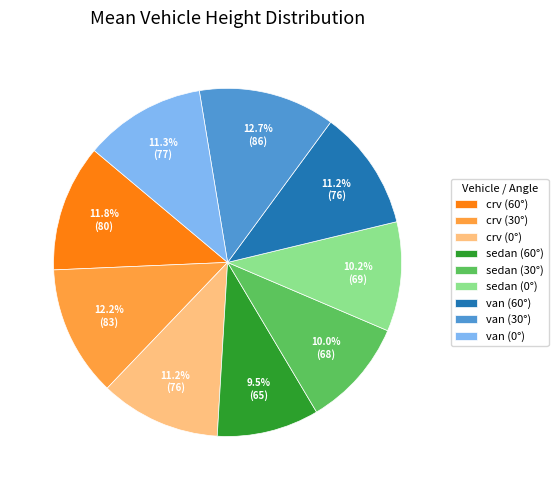

What portion of the pie excludes crv (0°)?

88.8%